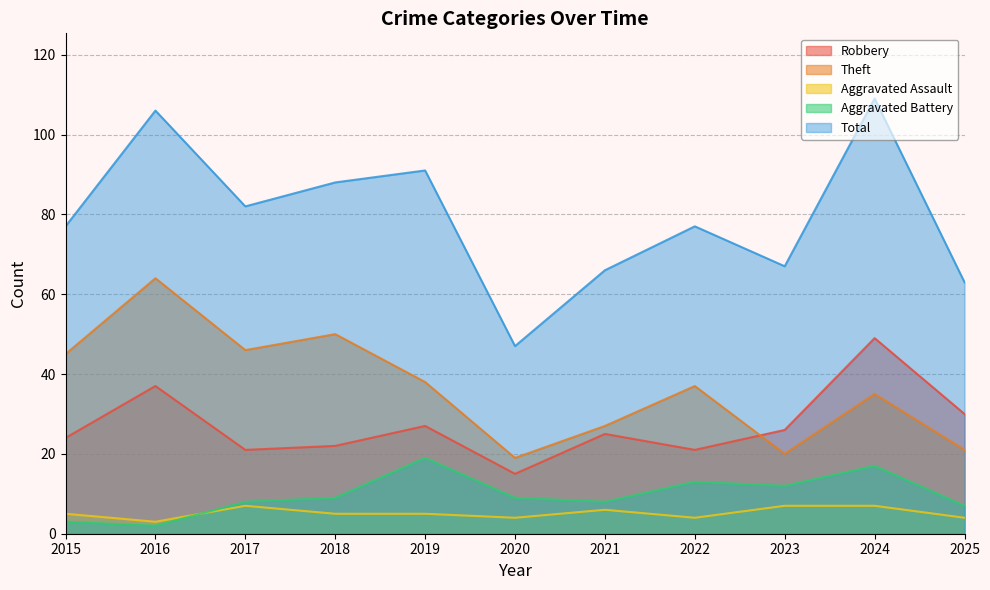

Is the value of Aggravated Battery at 2020 greater than the value of Total at 2018?

No